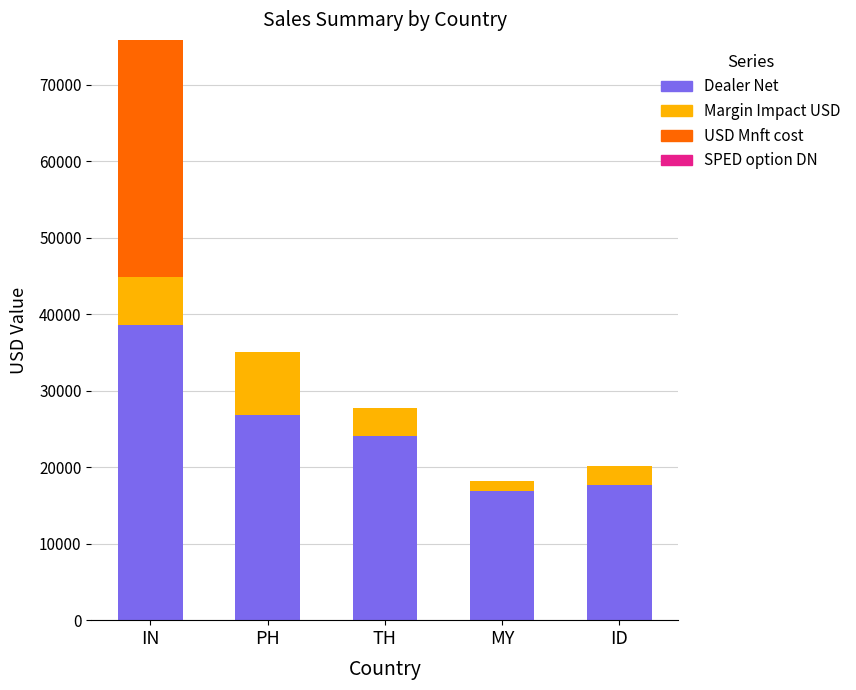

Is it true that Dealer Net equals 26860.0 at PH?

True